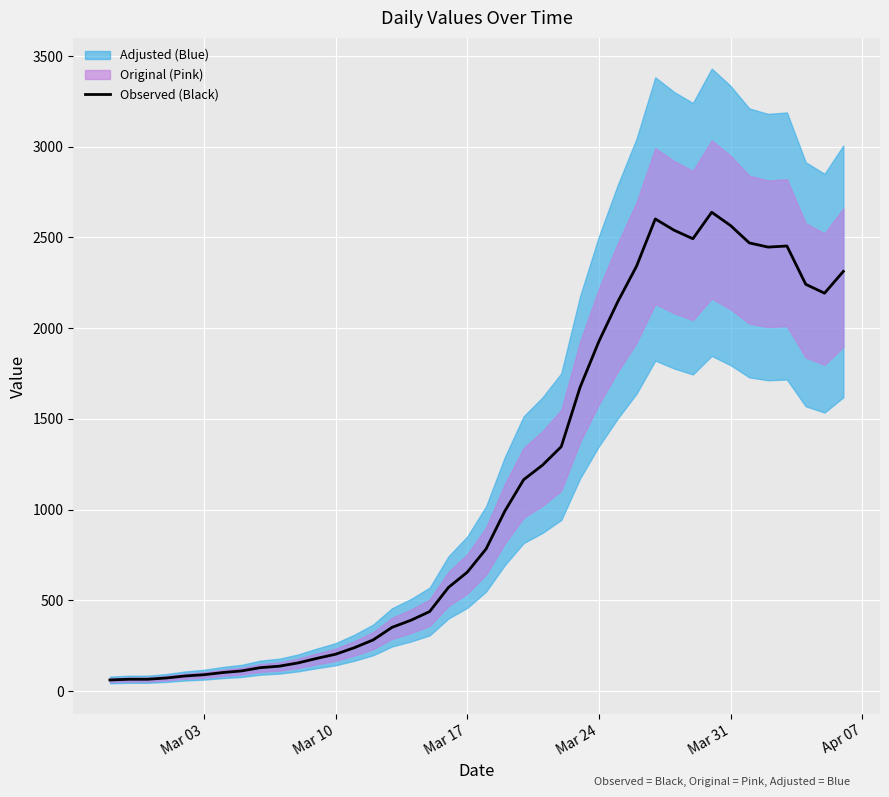

How many values are below 783?

20